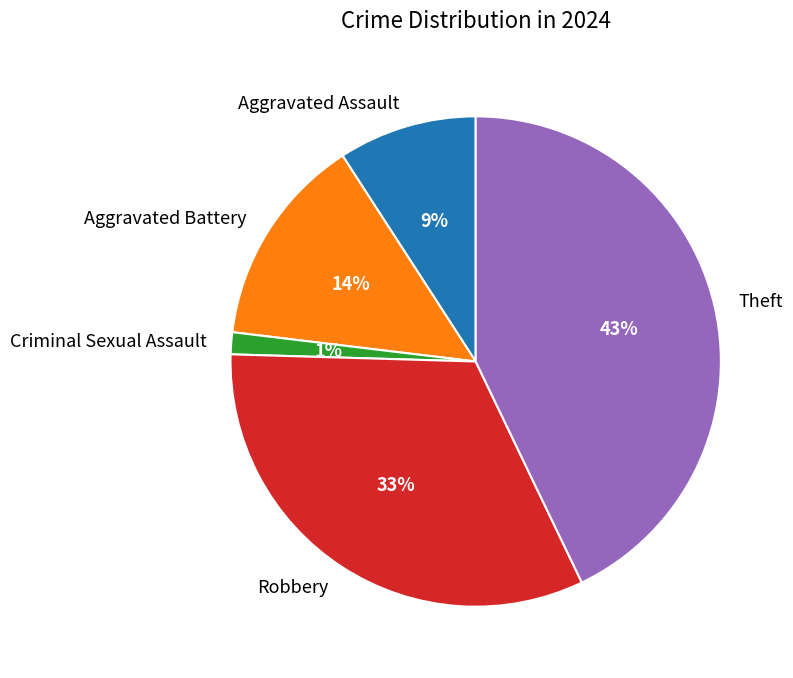

Does Aggravated Battery account for over 50% of the chart?

No